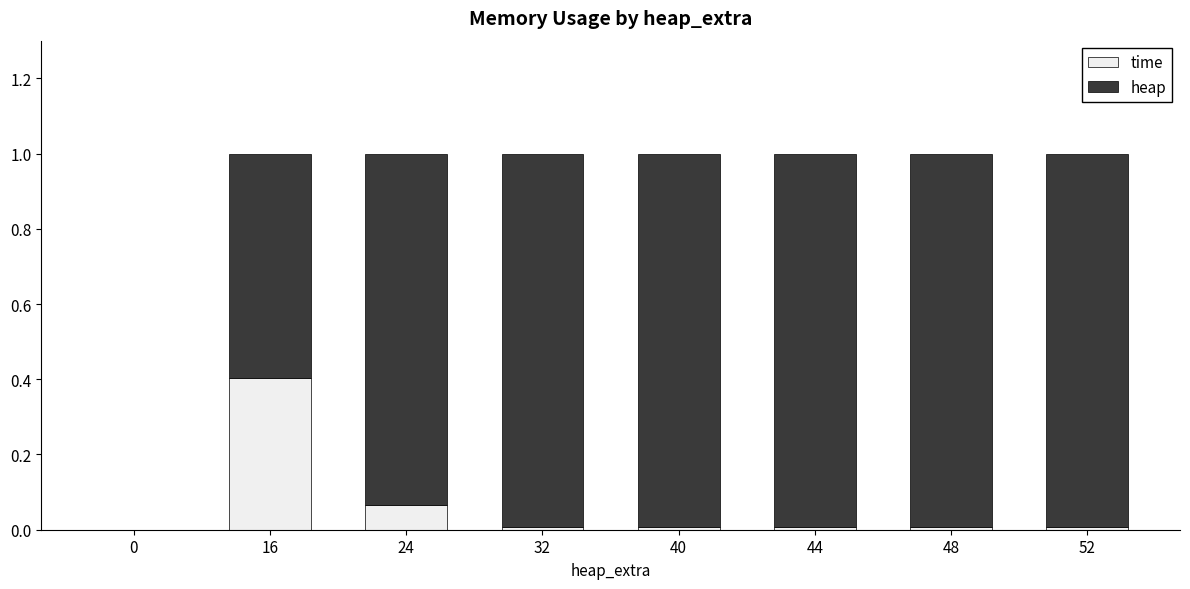

The value of time at 0 is 0.2. True or false?

False